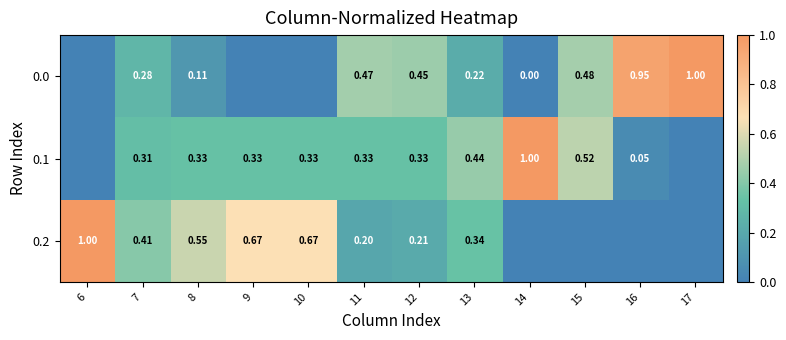

At which label is 0.1 closest to 0?

6